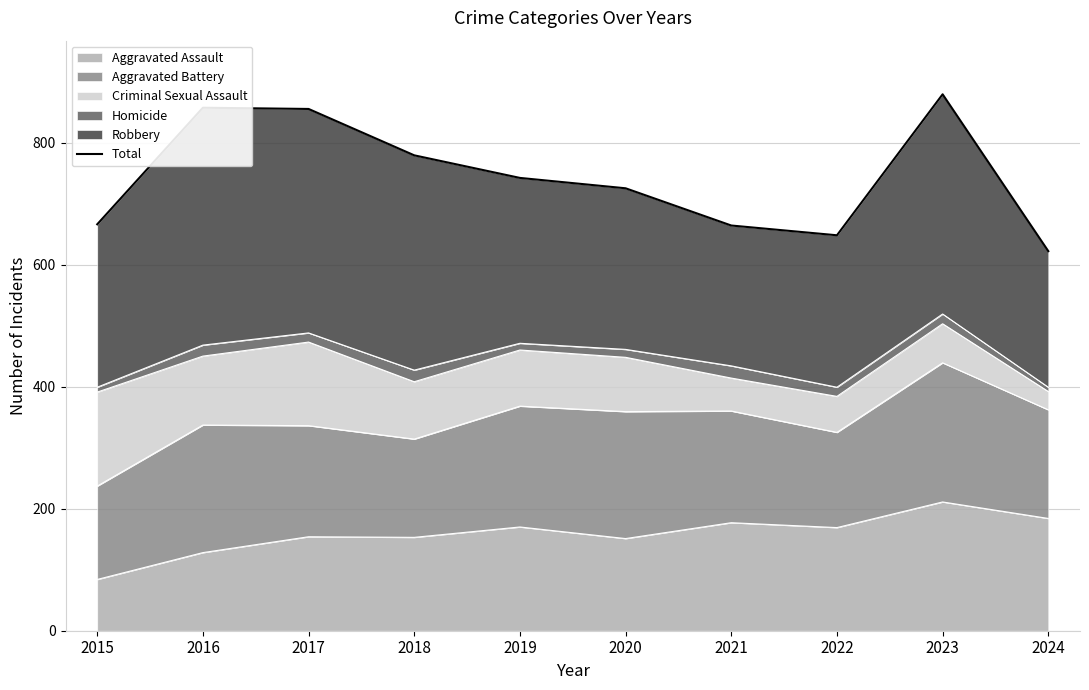

List the labels in order of value, smallest first.

2024, 2022, 2021, 2015, 2020, 2019, 2018, 2017, 2016, 2023